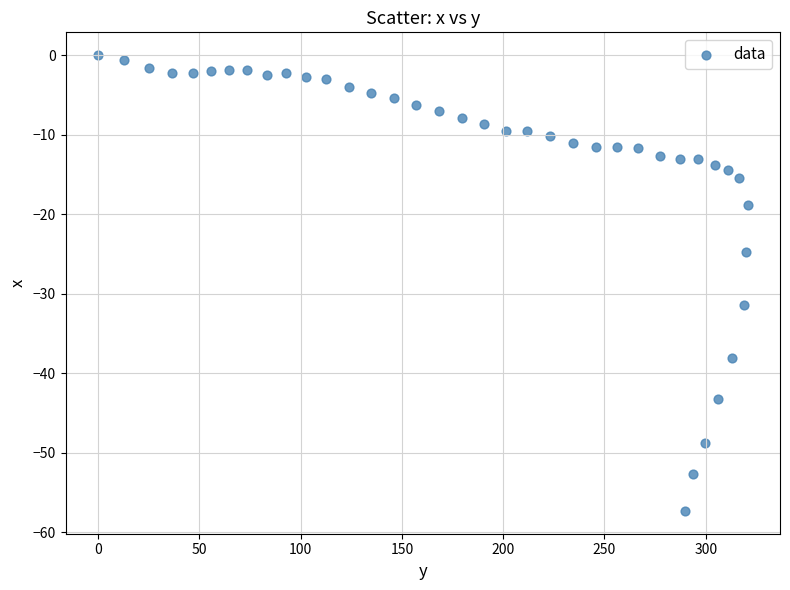

What is the range of X values (max minus min)?

320.6